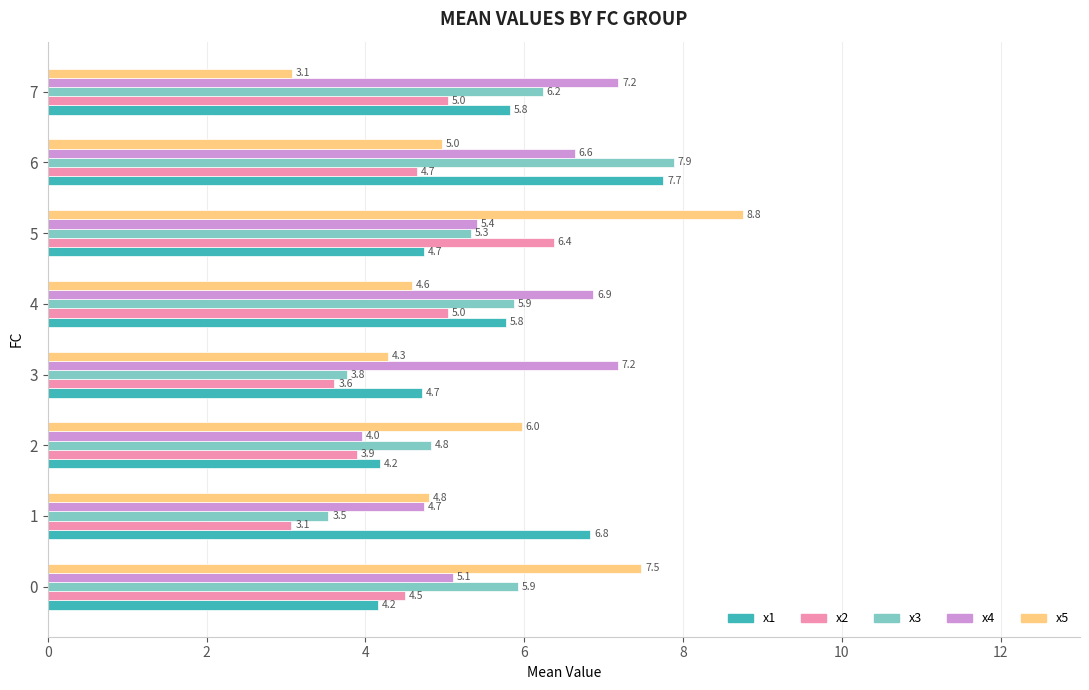

At 3, list the series in order from largest to smallest.

x4, x1, x5, x3, x2